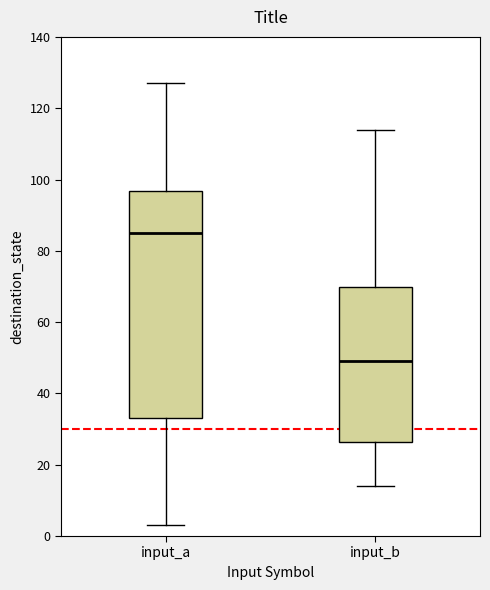

Comparing the boxes themselves (not the whiskers), which one is the tallest?

input_a